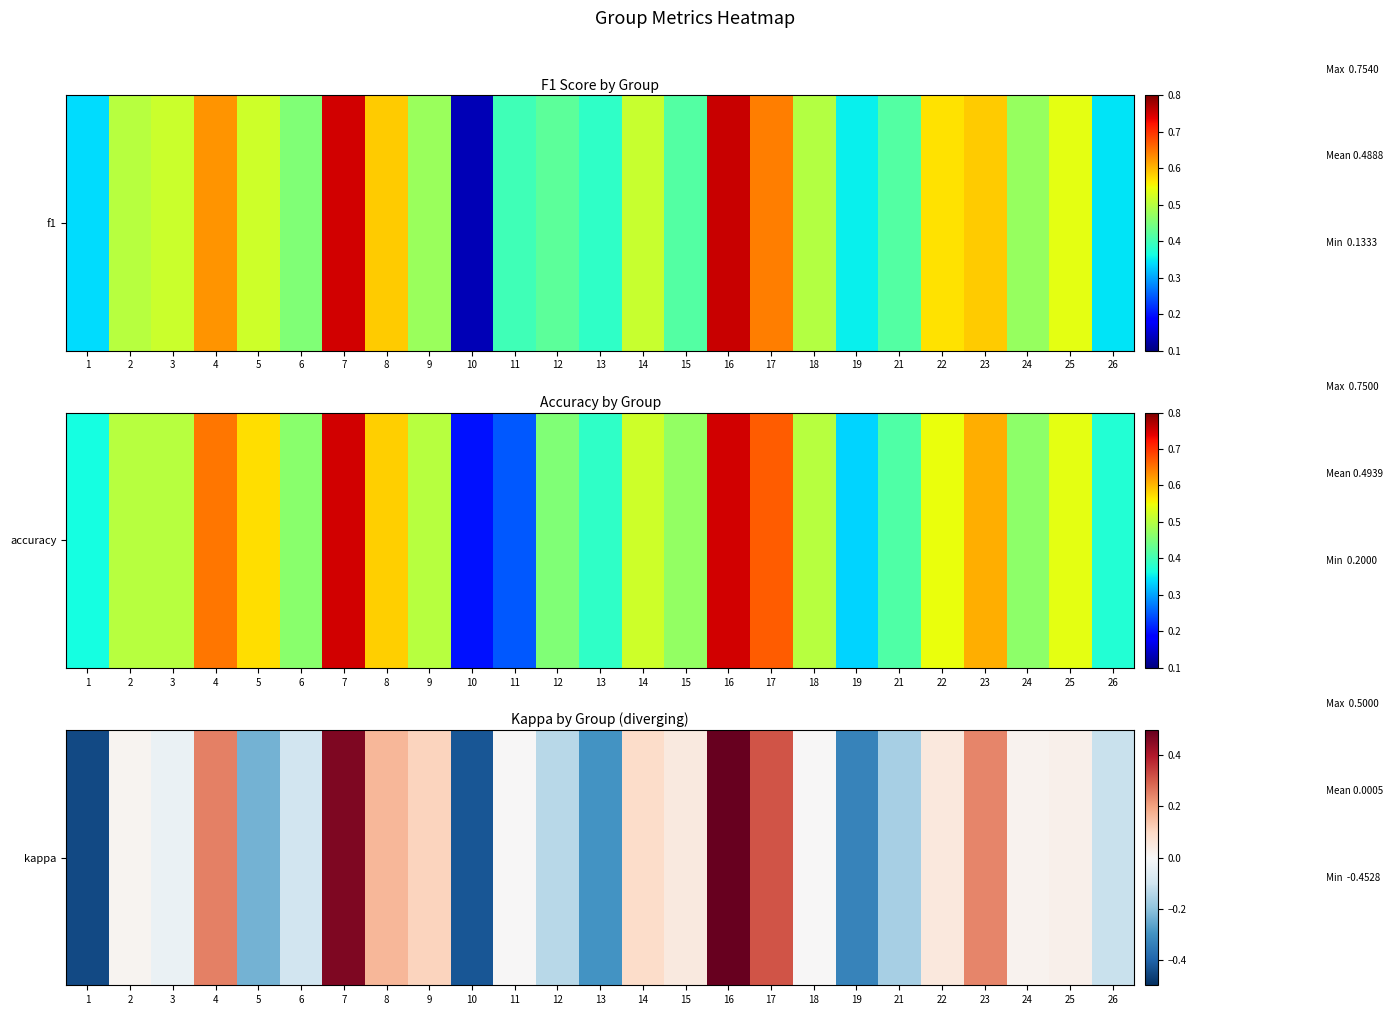

At which label does the data first exceed 0?

2